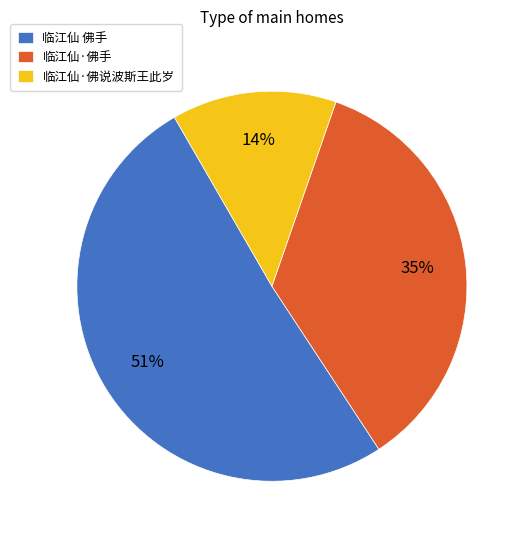

To the nearest percent, what is the average slice percentage?

33%